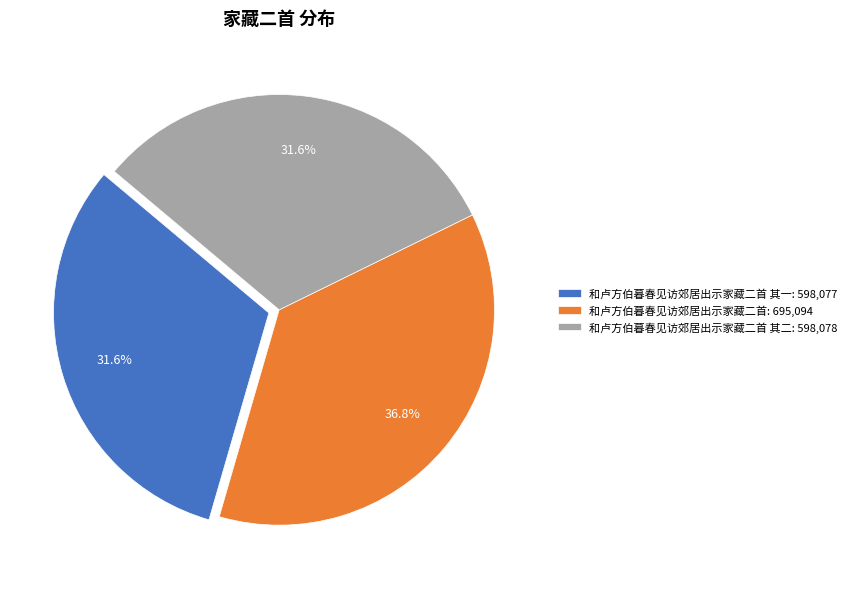

What is the ratio of the value at 和卢方伯暮春见访郊居出示家藏二首 其二: 598,078 to the value at 和卢方伯暮春见访郊居出示家藏二首 其一: 598,077?

1.0